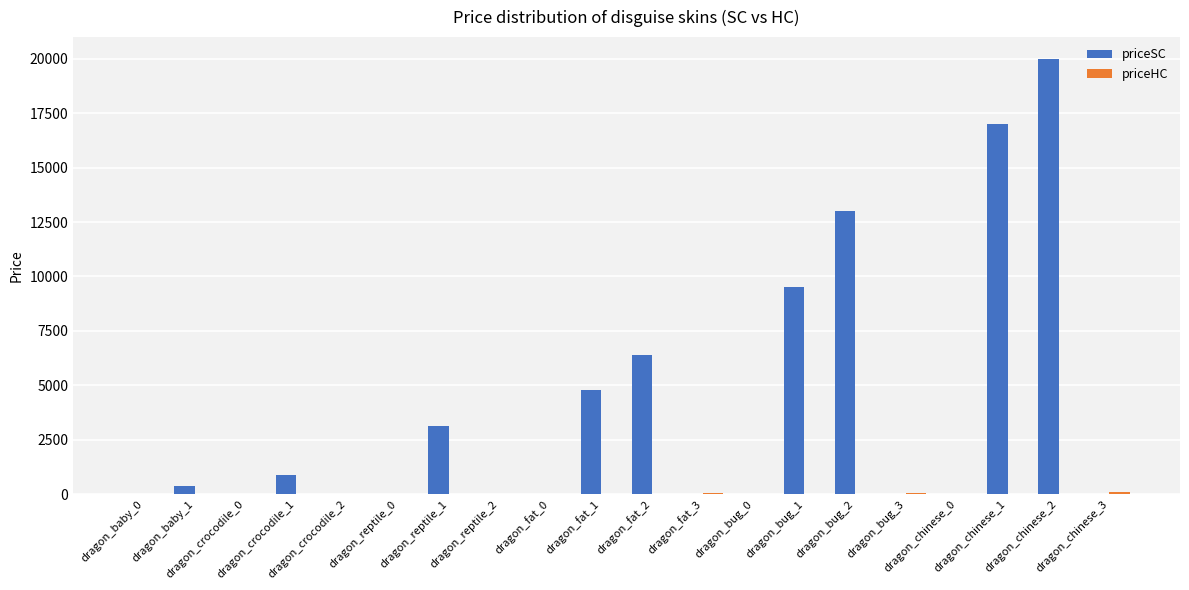

What is the highest value of the priceSC series?

20000